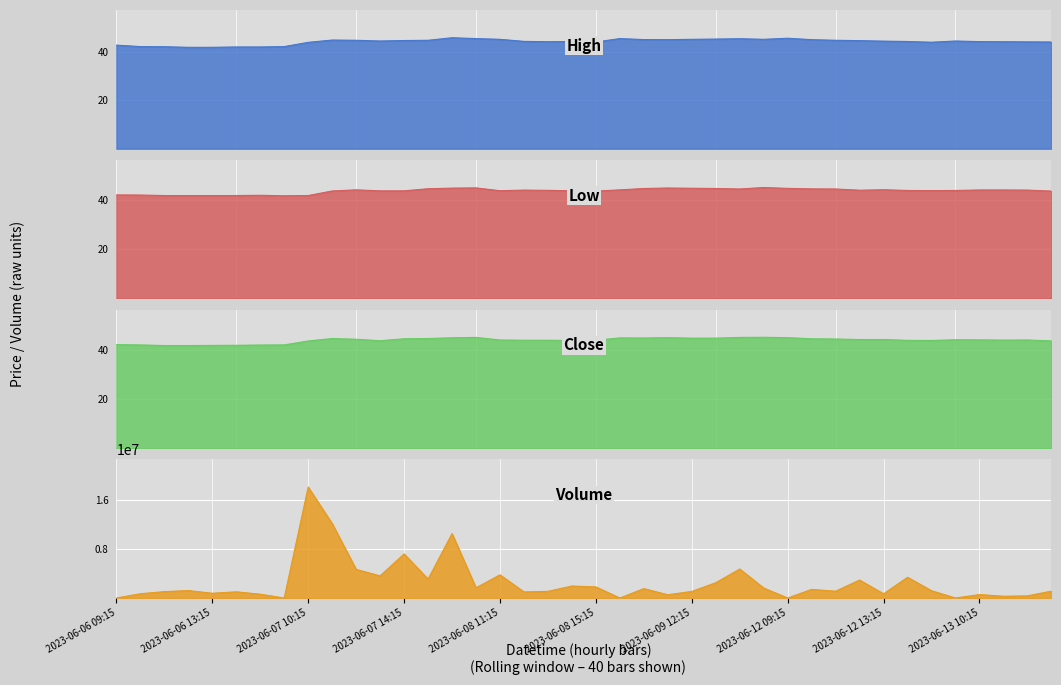

How many lines are shown in the chart?

4